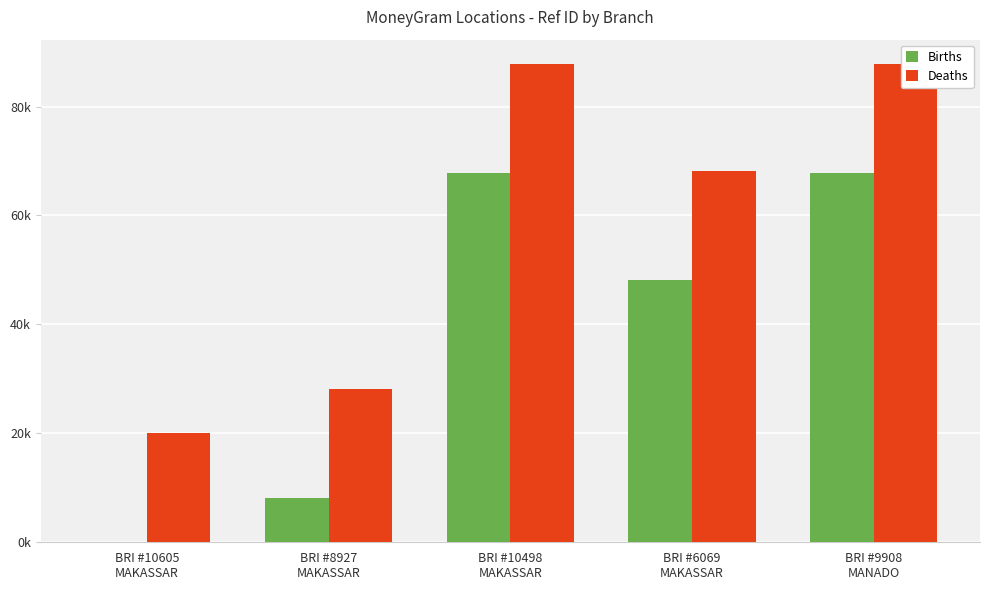

True or false: Deaths has a value of 28206 at BRI #8927
MAKASSAR.

True